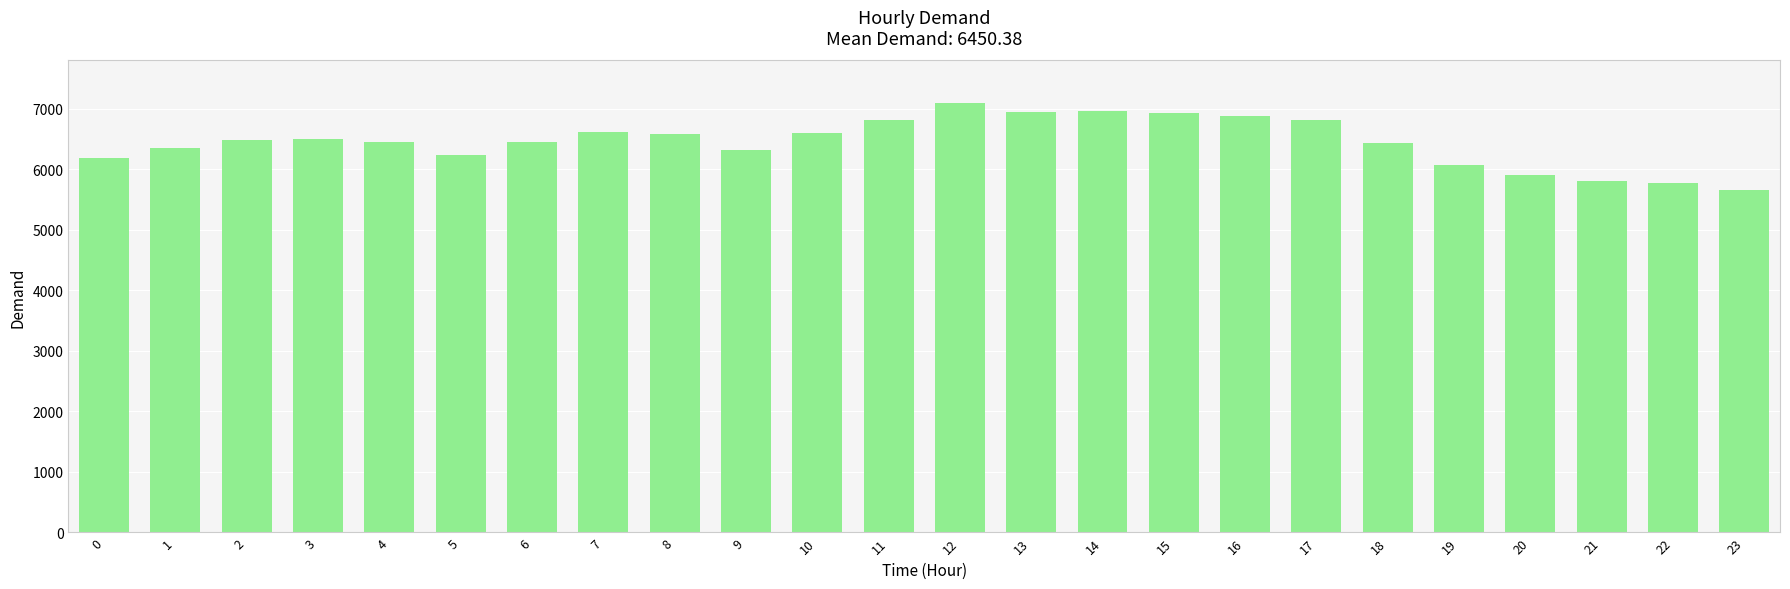

Read the value at 20.

5898